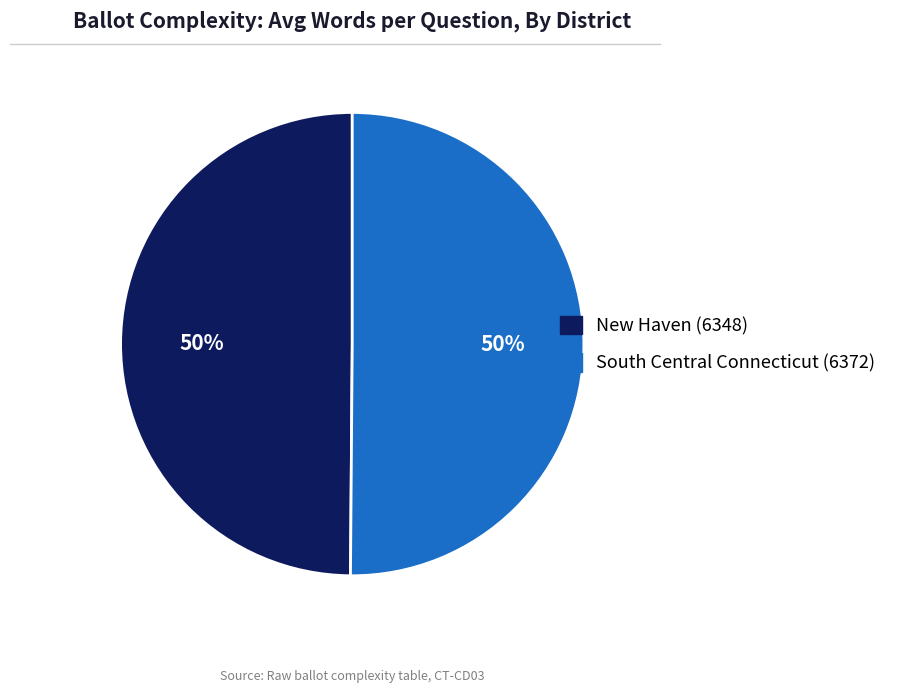

Is the sum of New Haven (6348) and South Central Connecticut (6372) greater than half?

Yes